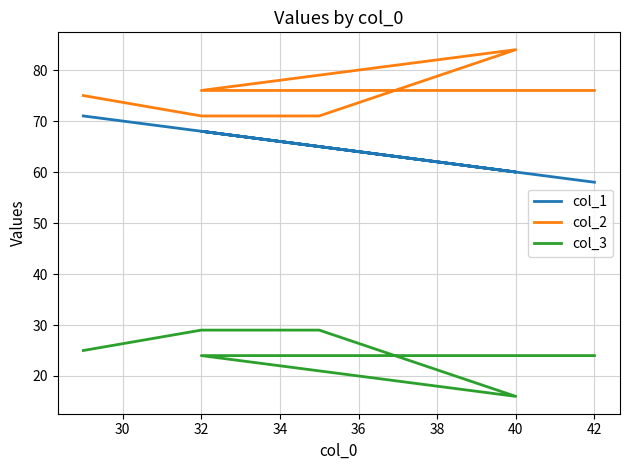

Rank the series at 38 from highest to lowest value.

col_2, col_1, col_3